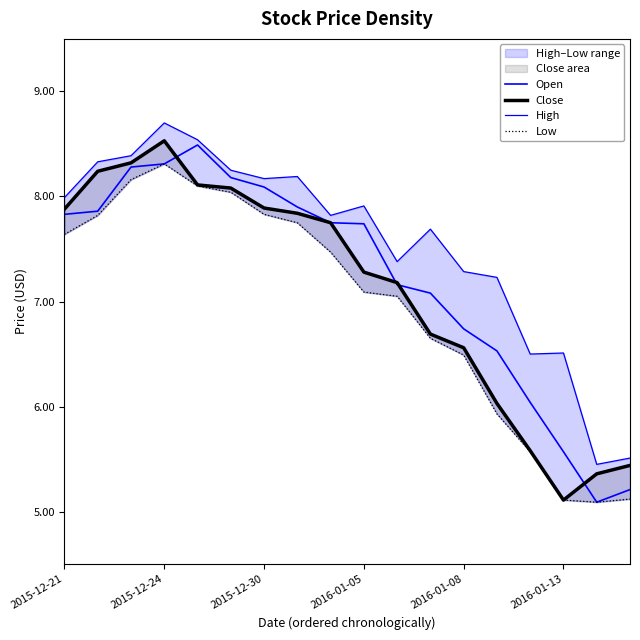

At which label does Open first exceed 7?

2015-12-21